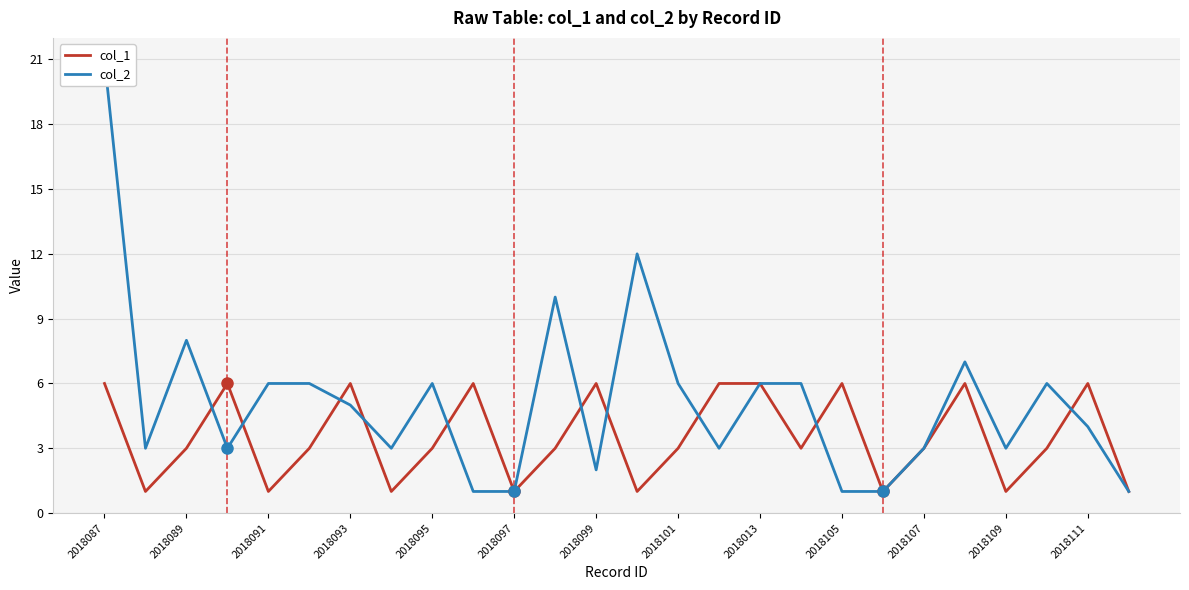

How many lines are shown in the chart?

2